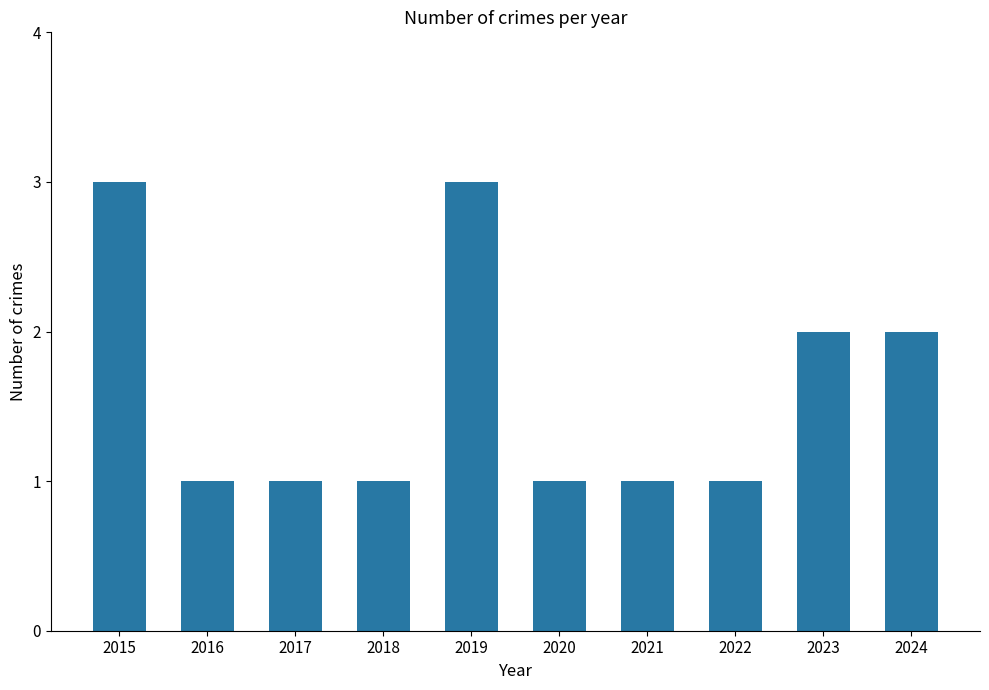

Does the chart contain any negative values?

No